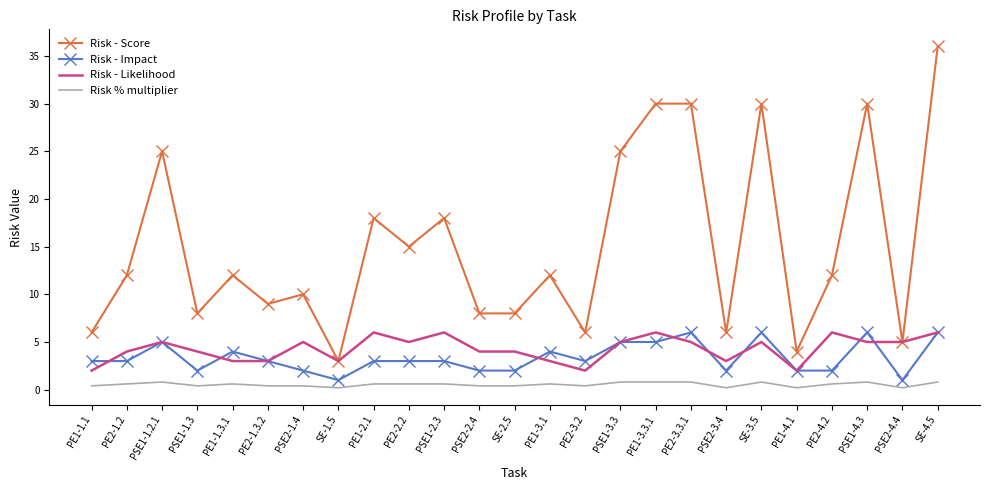

Which category has the highest value across all series?

SE-4.5